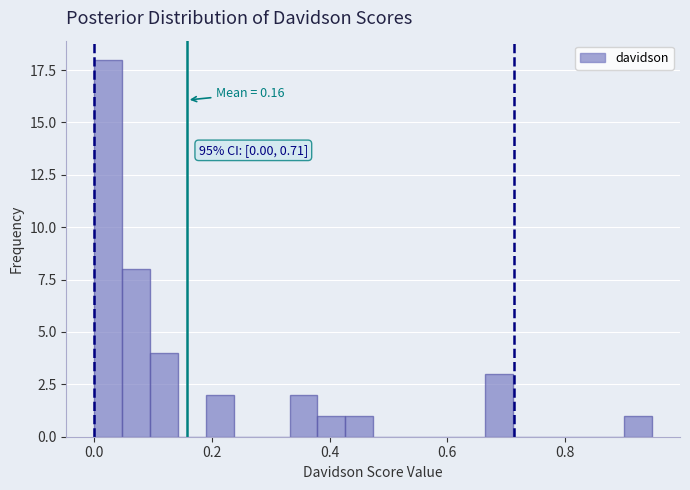

Read against the x-axis, roughly where is the centre of the tallest bar?

0.02